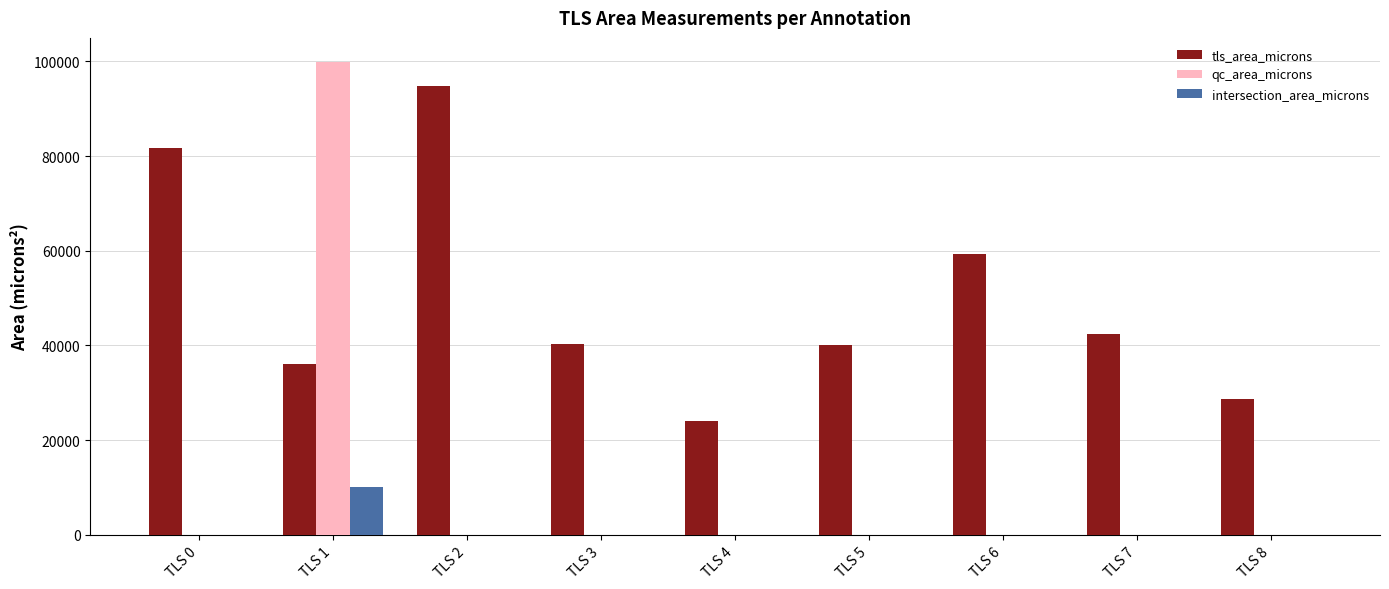

The intersection_area_microns series shows 0.0 at TLS 5. True or false?

True